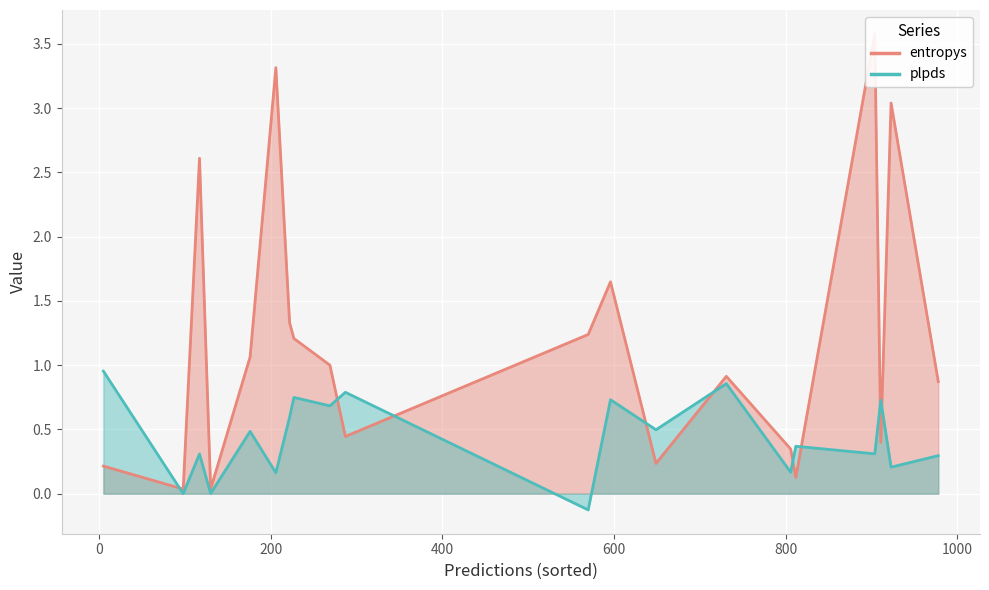

True or false: plpds has a value of 0.5 at 13.

False